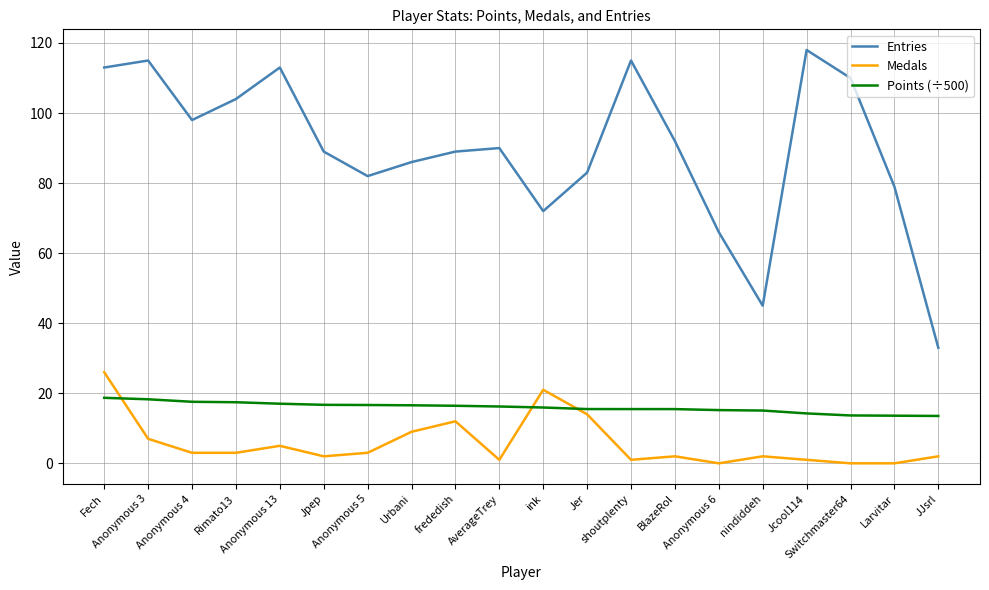

What is the sum of the Entries values at nindiddeh and Urbani?

131.0